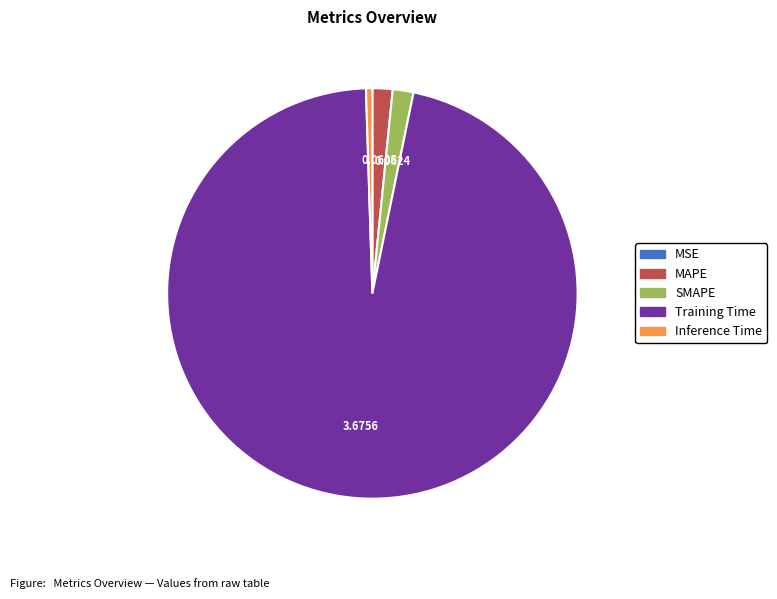

True or false: MAPE accounts for 2% of the total.

True